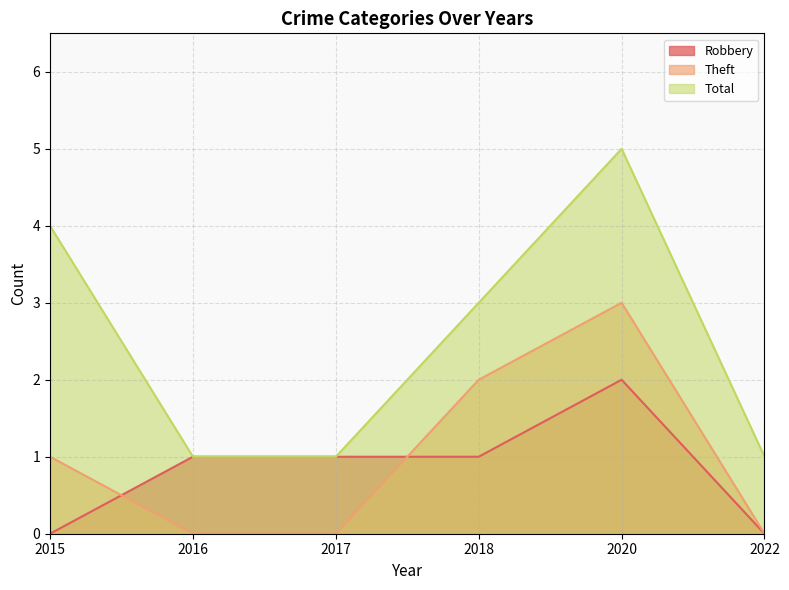

What are all the series names shown in the legend?

Robbery, Theft, Total